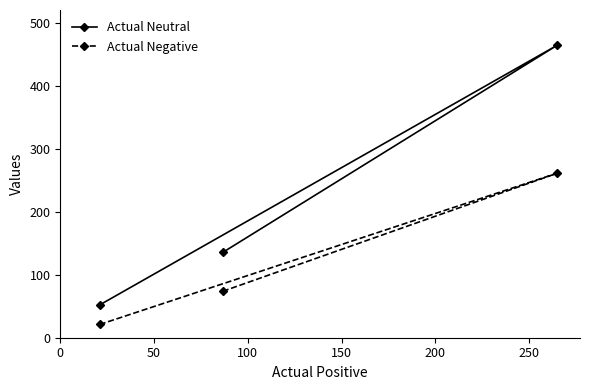

What is the difference between the maximum and minimum values in the Actual Negative series?

240